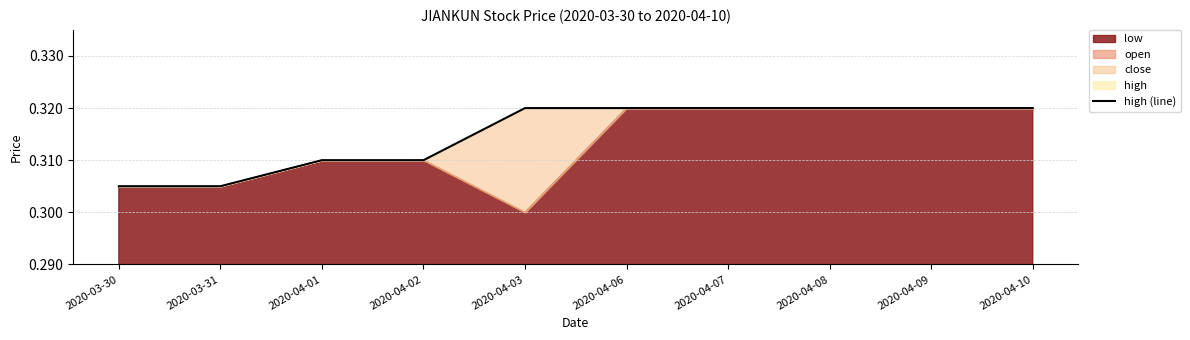

True or false: there are more than 0 points higher than both neighbors.

False